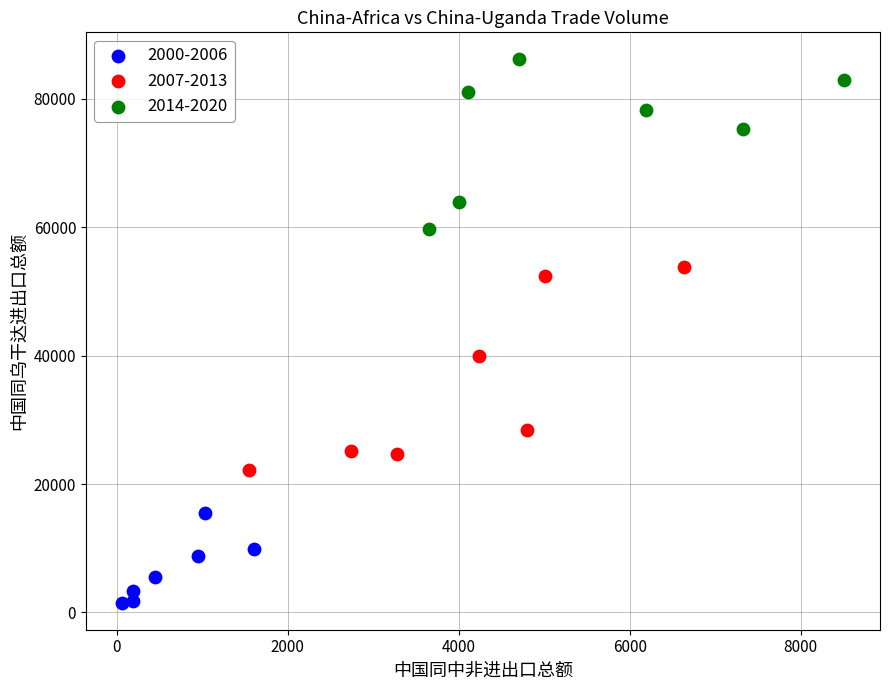

Which series reaches the minimum Y coordinate?

2000-2006